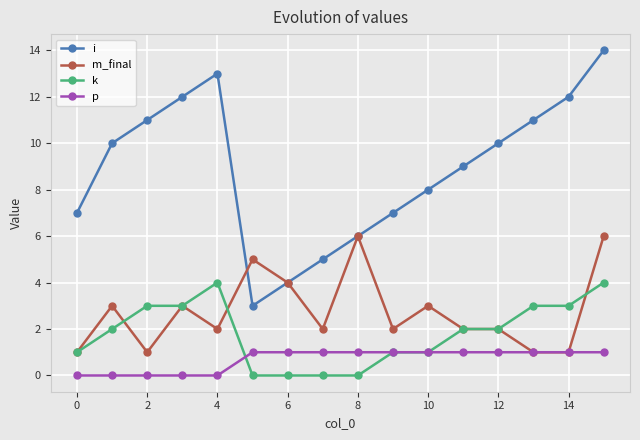

Which series has the largest total across all categories?

i